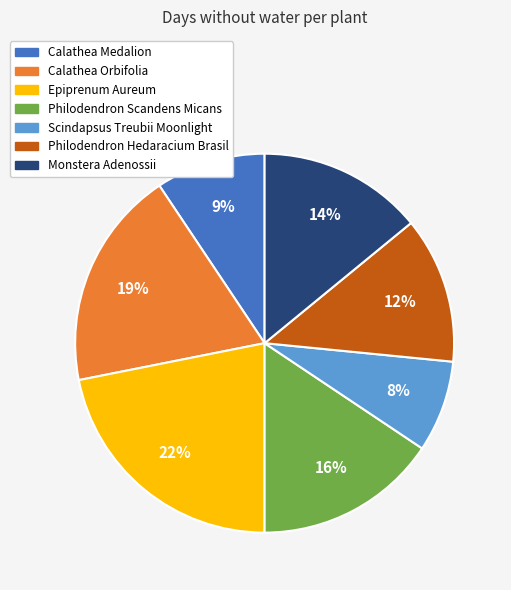

To the nearest percent, what is the difference between the largest and smallest slice percentages?

14%